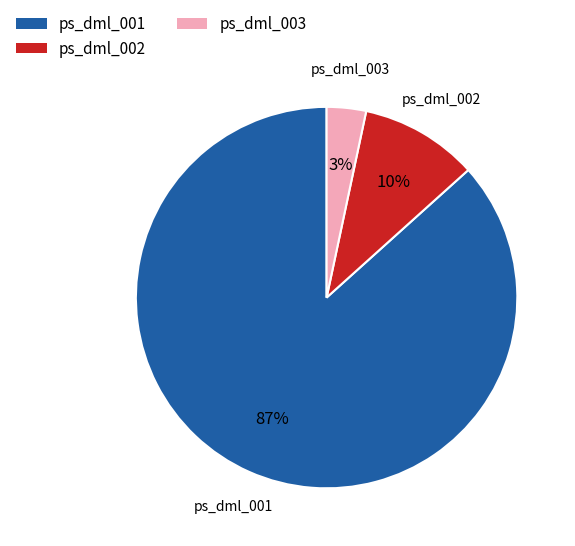

Rank the categories by value from highest to lowest.

ps_dml_001, ps_dml_002, ps_dml_003